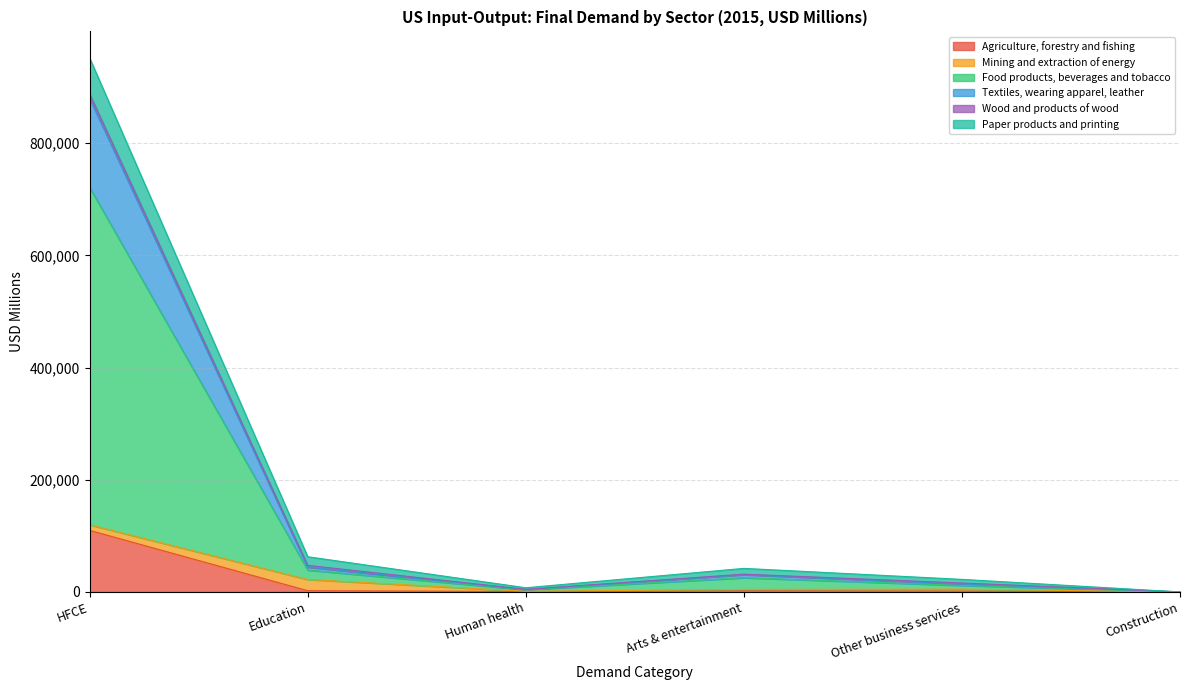

At which category is the sum across all series the highest?

HFCE